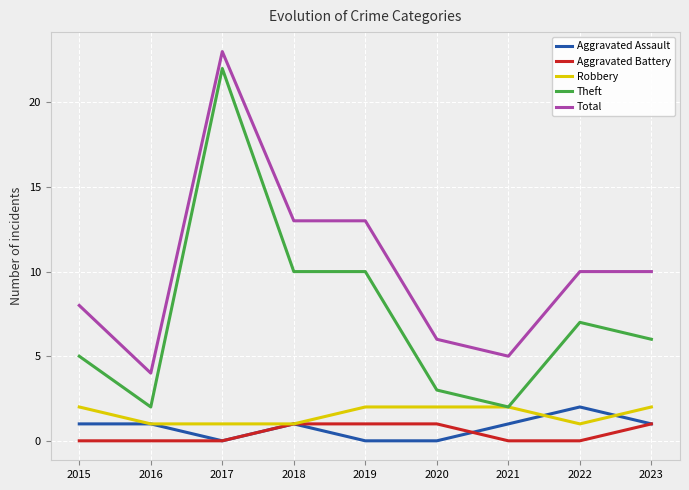

True or false: Total and Robbery intersect in this chart.

False